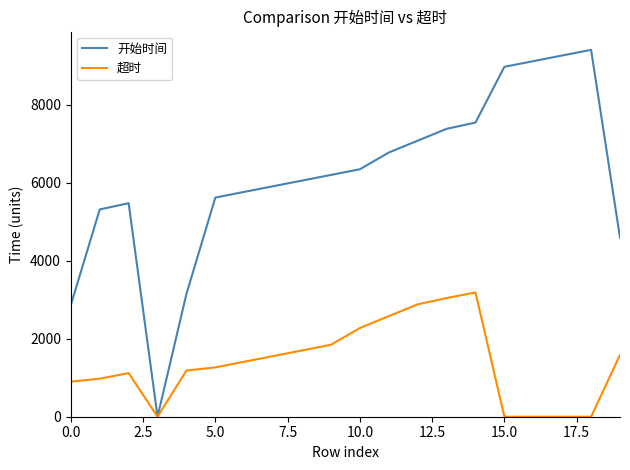

Rank the series by their average value, from lowest to highest.

超时, 开始时间